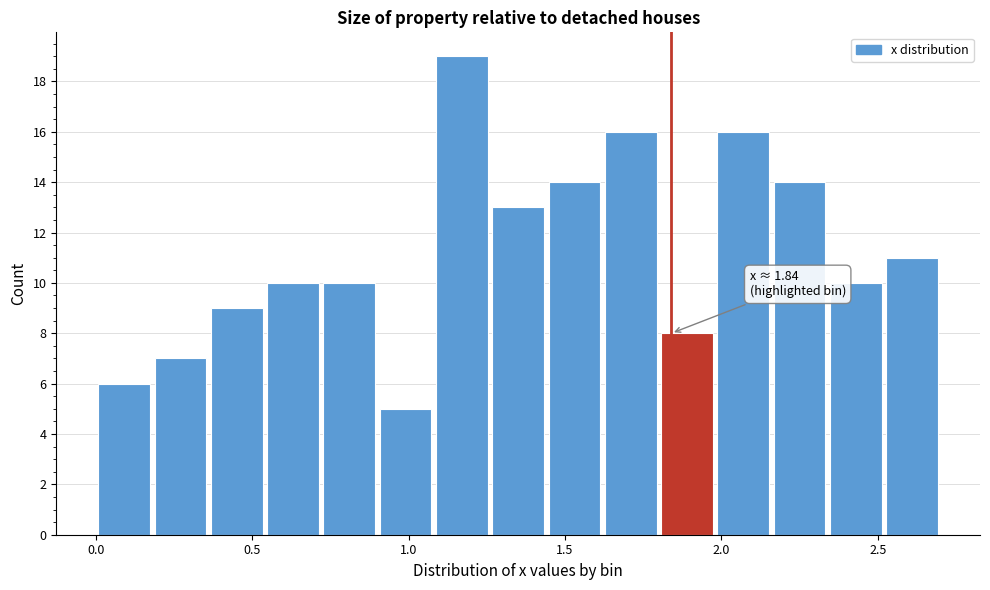

Read against the x-axis, roughly where is the centre of the tallest bar?

1.15